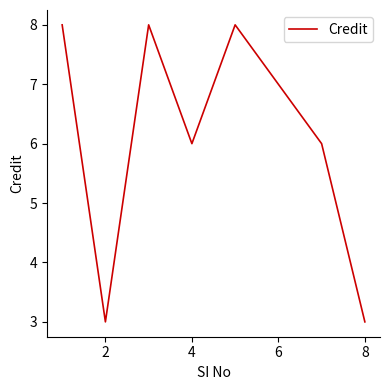

Count the values in the range 6 to 8.

6